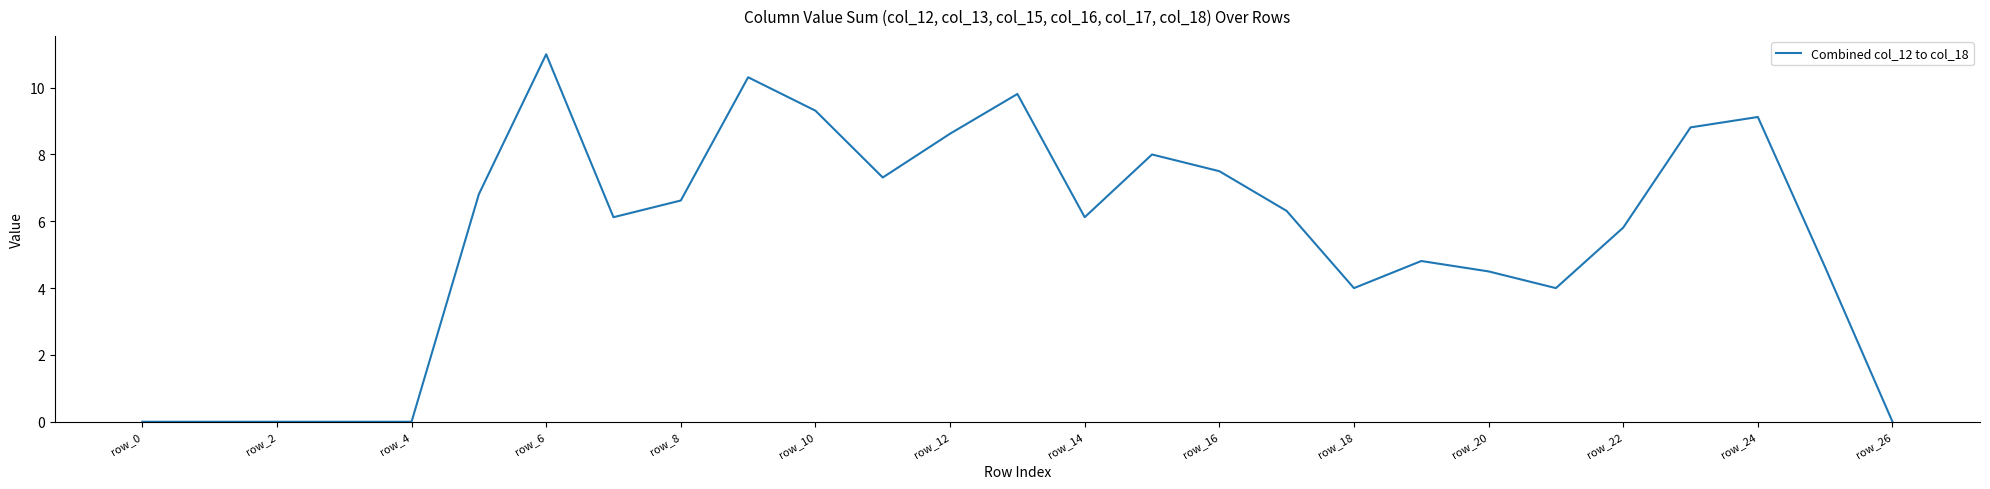

What is the maximum value shown in the chart?

11.0